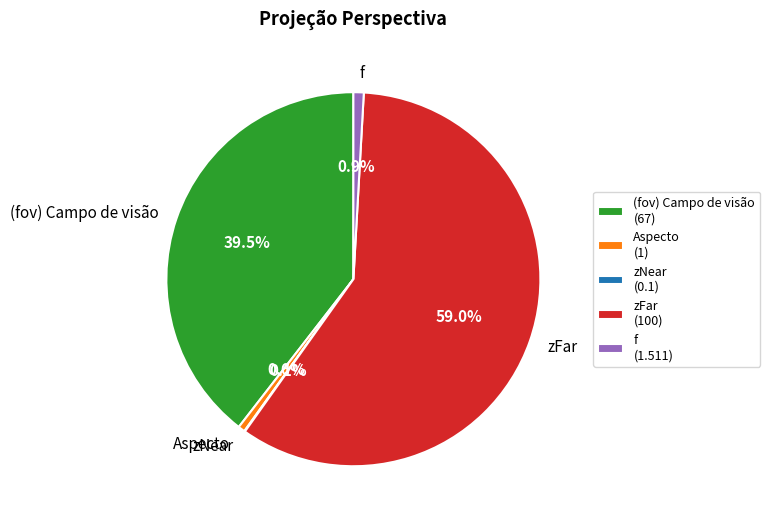

To the nearest percent, what is the average slice percentage?

20%